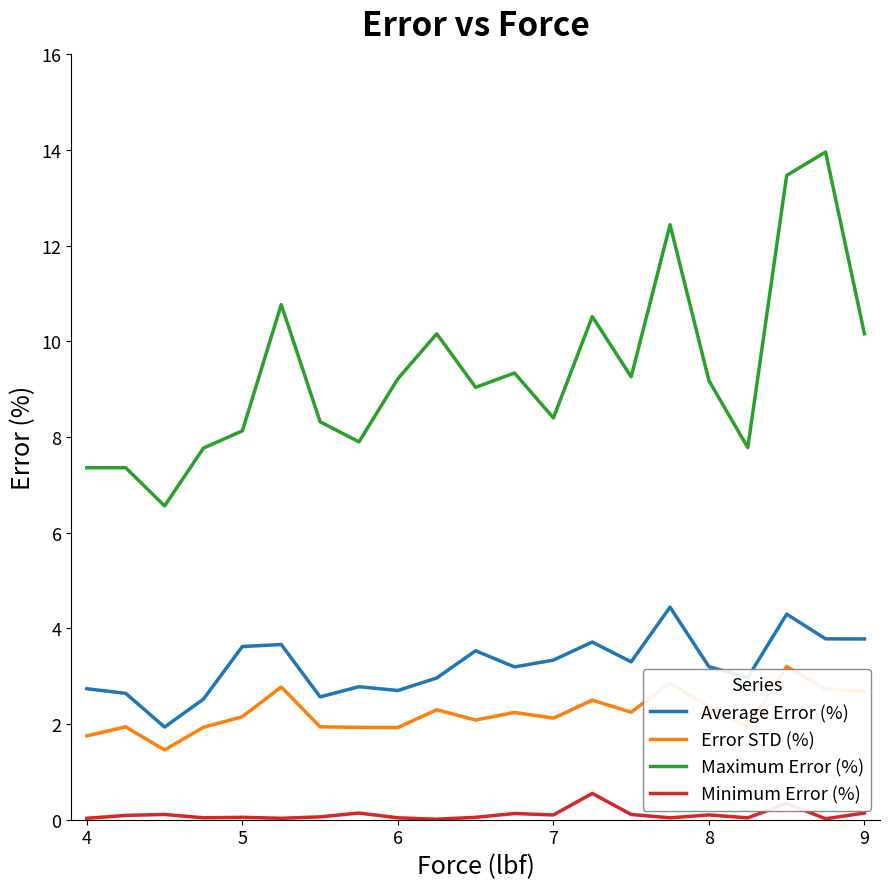

What is the sum of all Maximum Error (%) values?

197.1